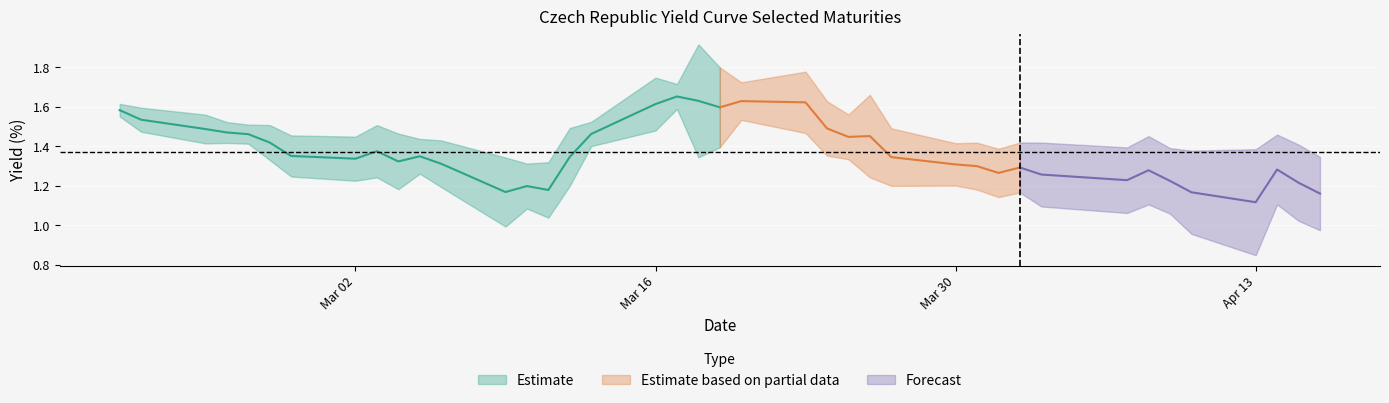

What is the label of the 7th point from the left?

2020-02-28